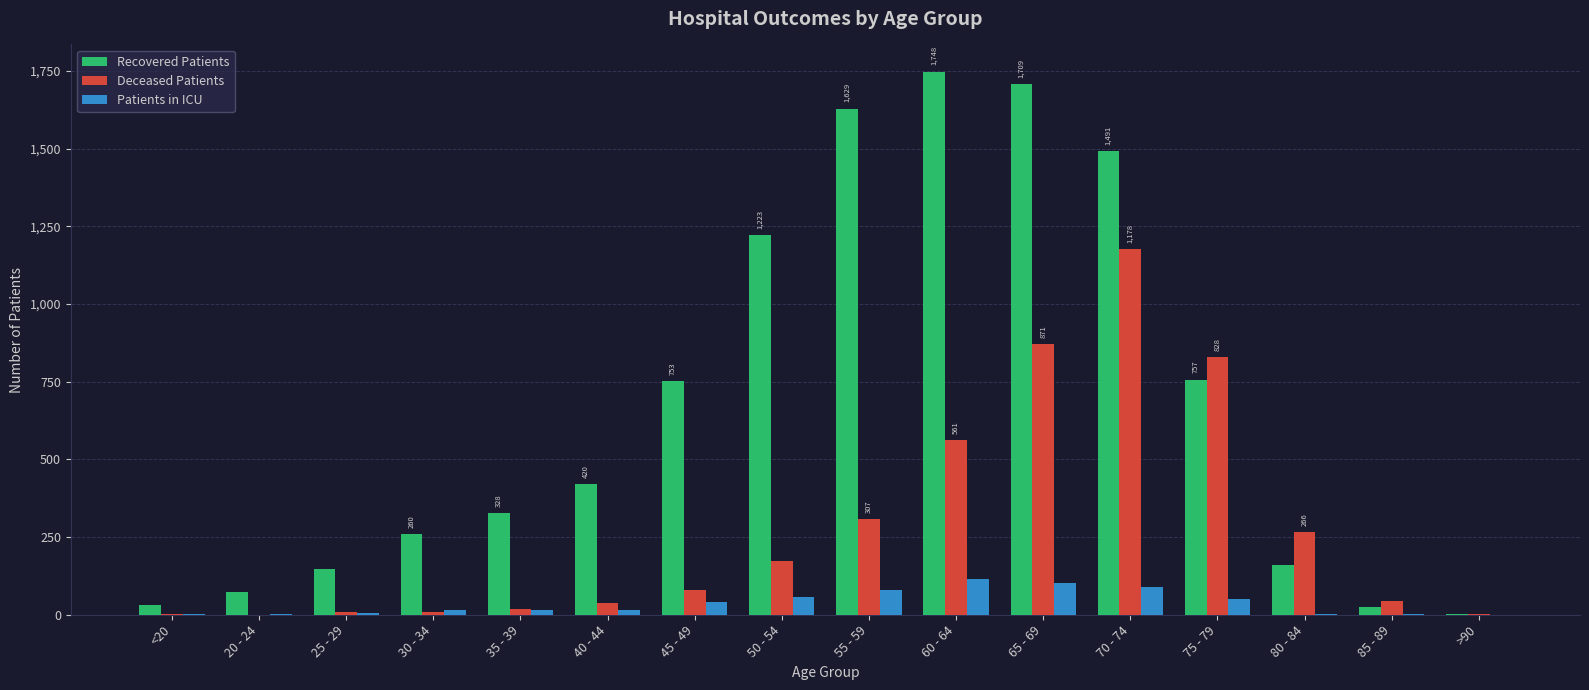

Which series has the widest spread of values?

Recovered Patients